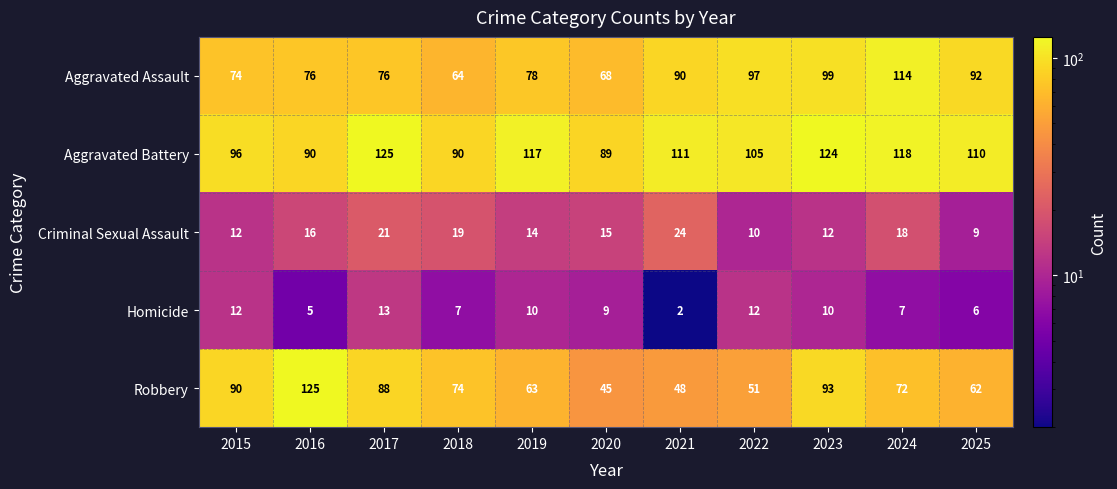

Read the Aggravated Battery value at 2016, to the nearest 5.

90